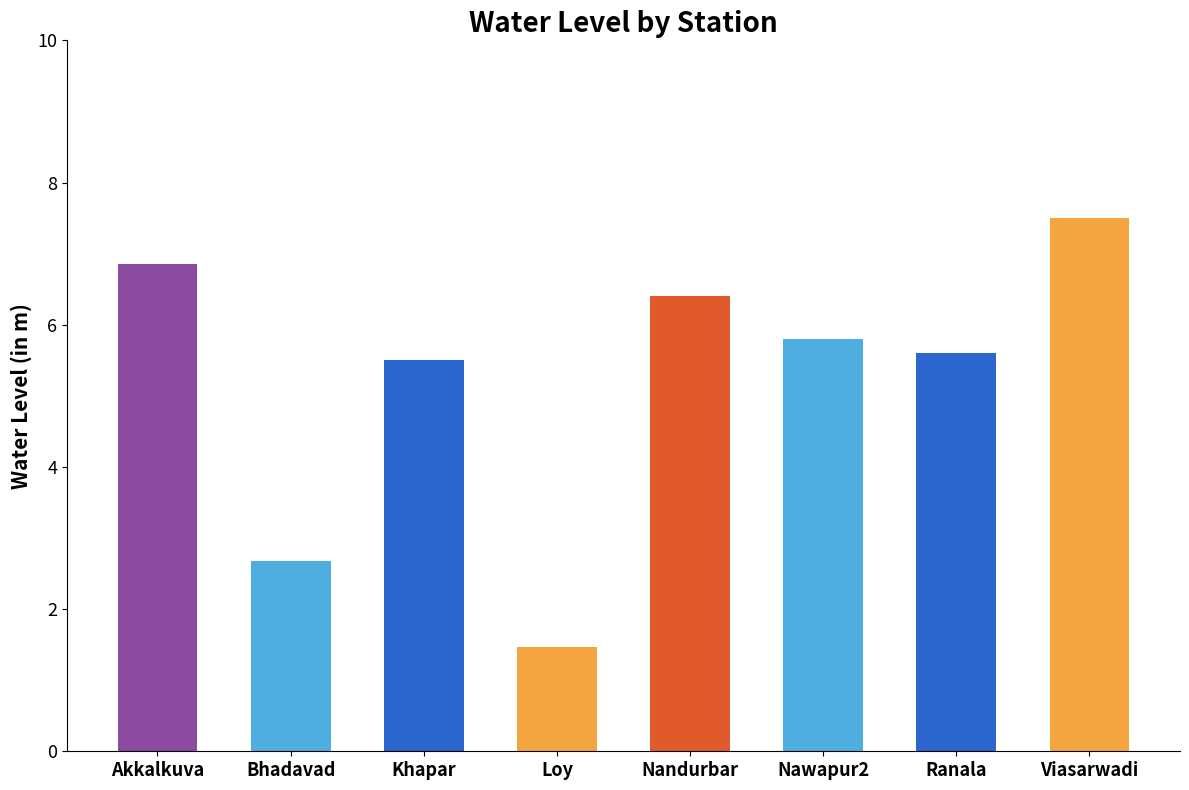

What position from the right is Ranala?

2